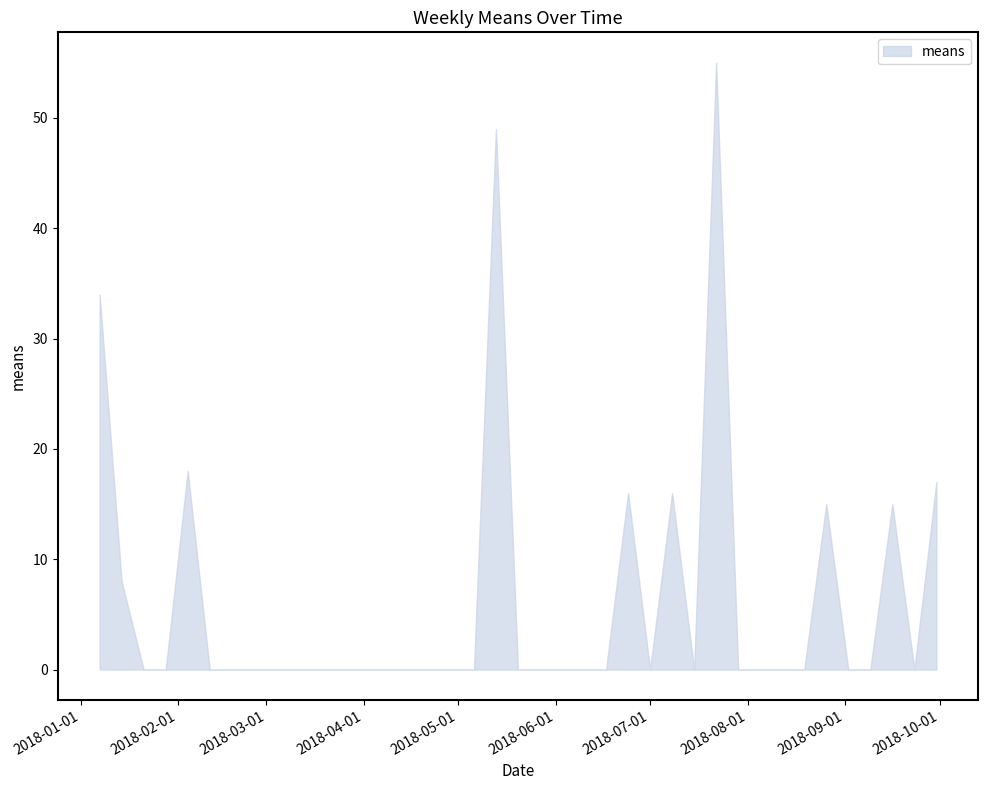

At which category does the chart reach its peak across all series?

2018-07-22